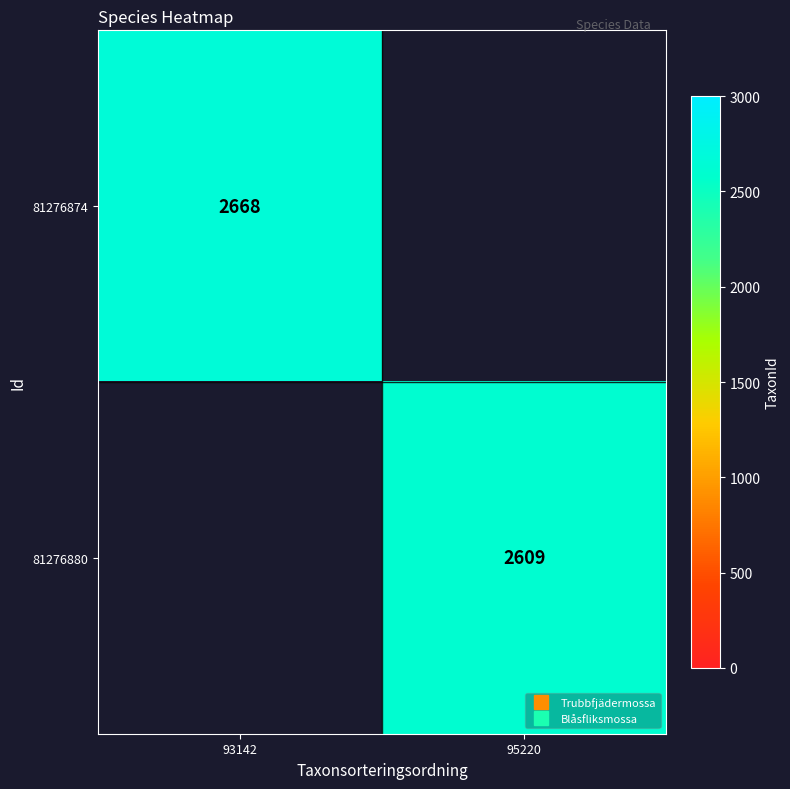

True or false: 81276880 has a value of 3934.8 at 95220.

False